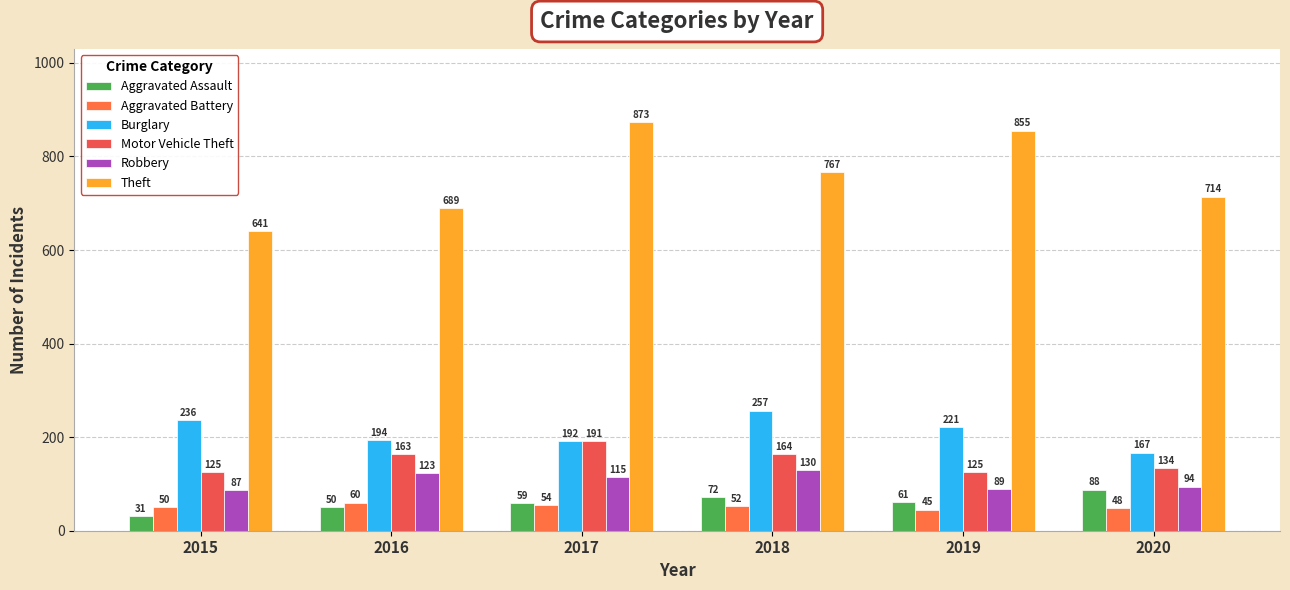

What is the value of the Burglary bar at the 6th from the left?

167